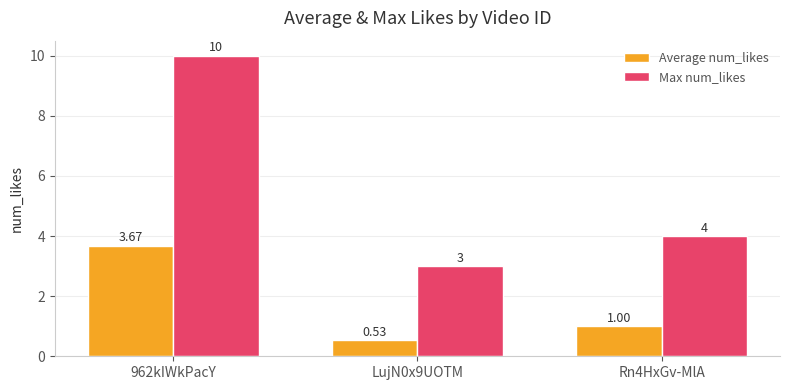

At how many categories does at least one series exceed 9?

1